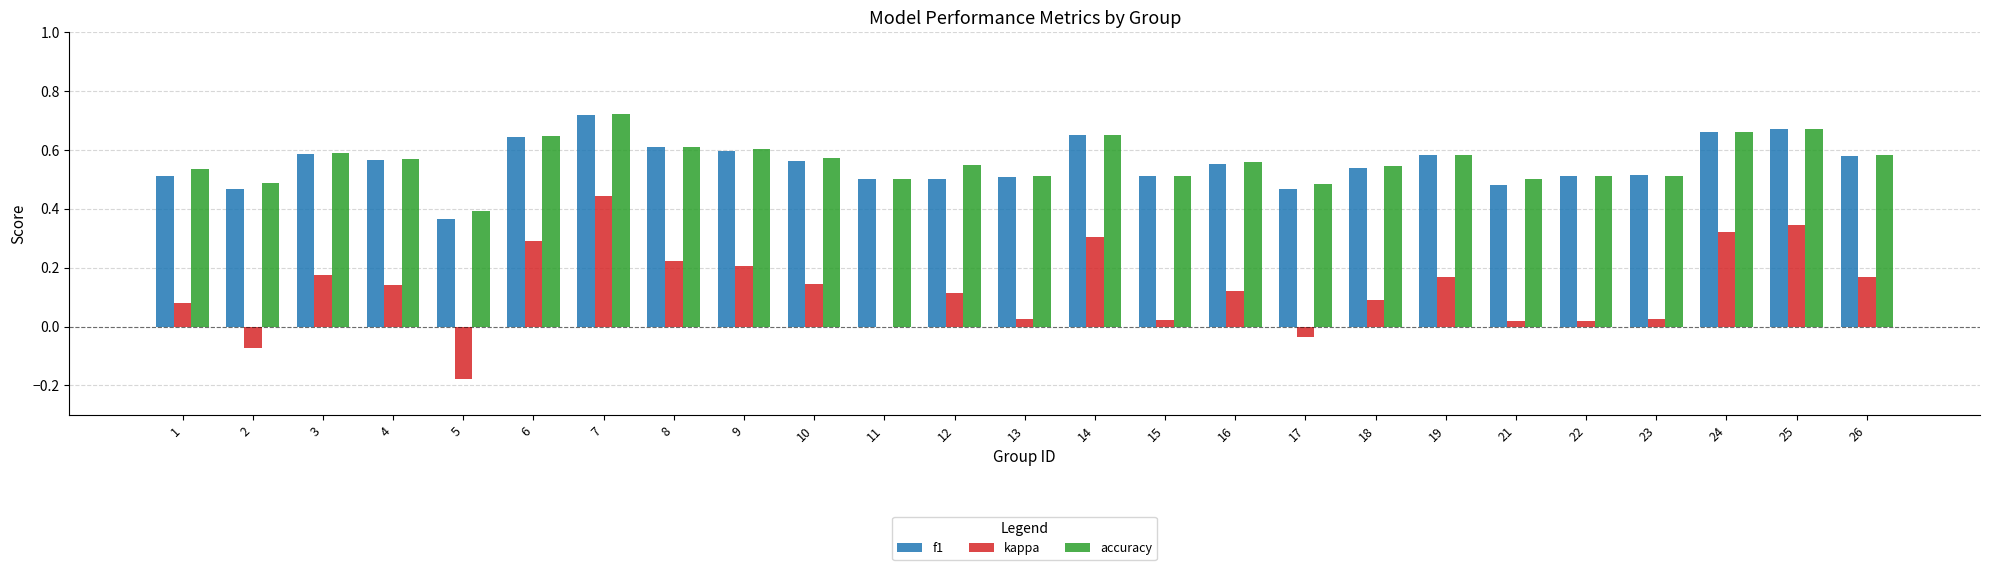

At which category is the sum across all series the highest?

7